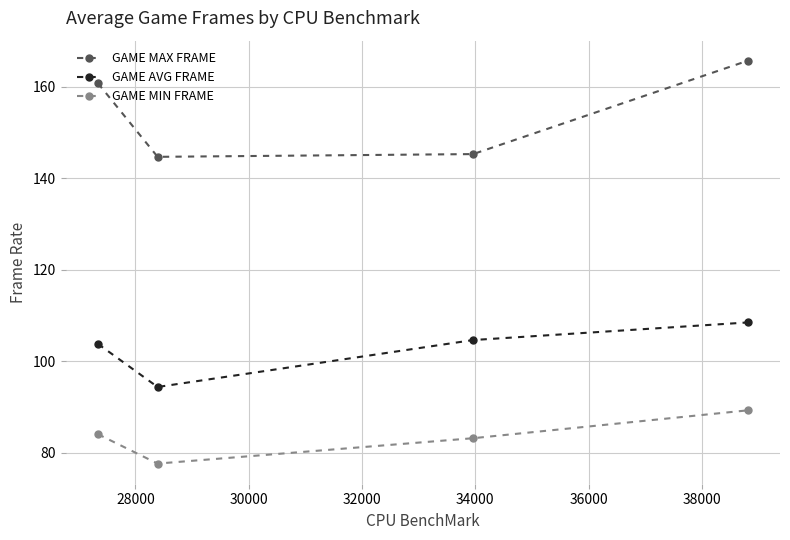

What is the difference between the maximum and minimum values in the GAME AVG FRAME series?

14.1